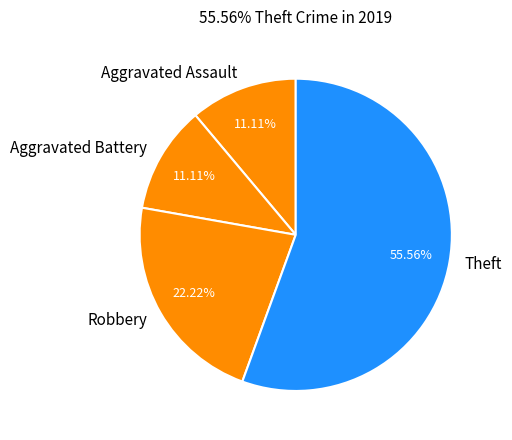

Between Theft and Robbery, which is larger?

Theft